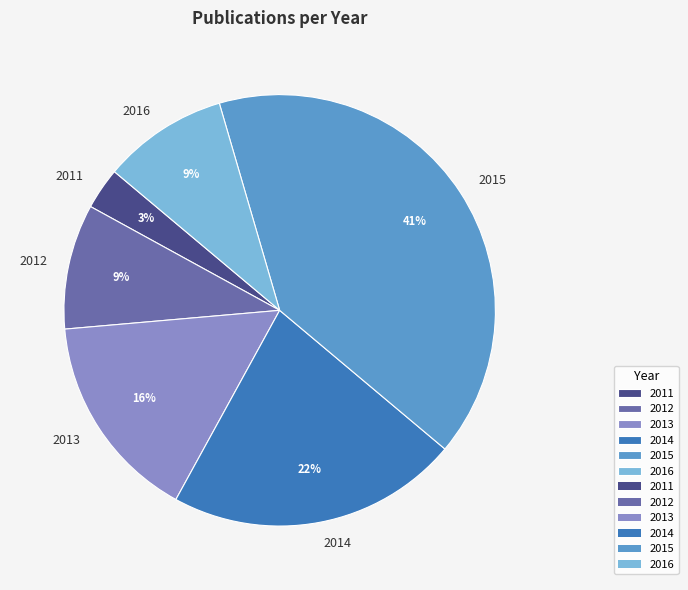

To the nearest percent, what portion does 2014 represent?

22%